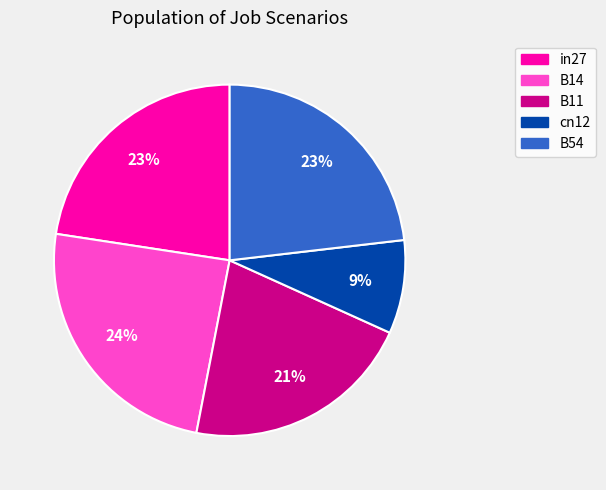

Combined, do B11 and B54 account for over 50%?

No